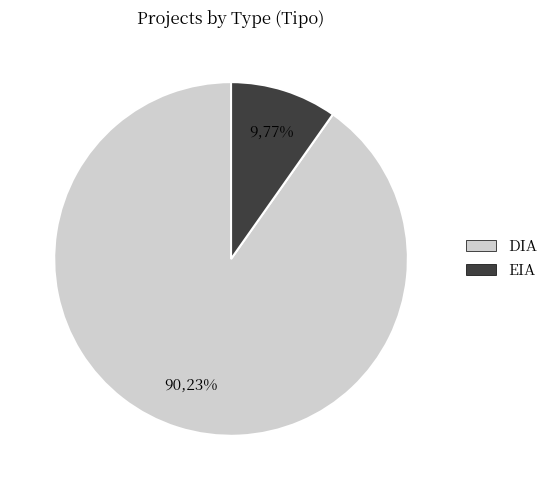

Which category has the smallest portion of the pie?

EIA